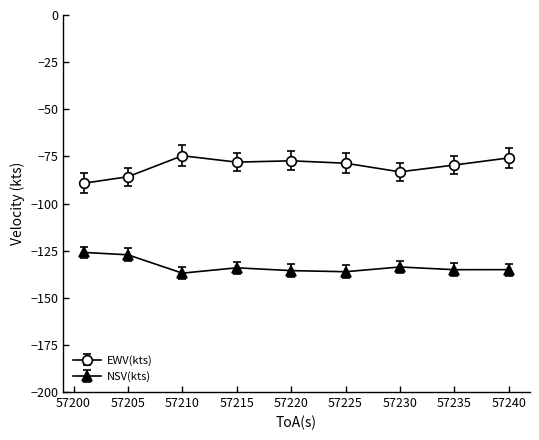

What is the minimum value shown in the chart?

-136.9